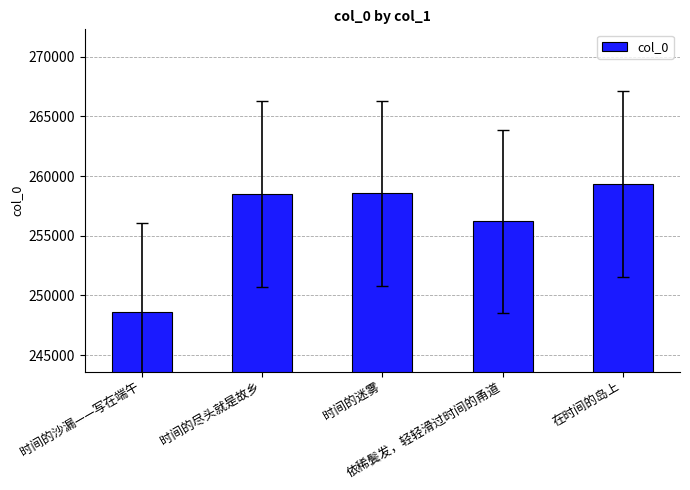

What is the sum of all values?

1281199